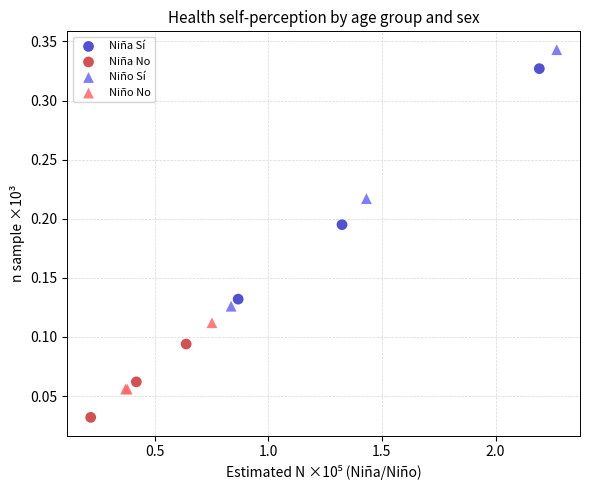

Which series has the largest Y range (max minus min)?

Niño Sí